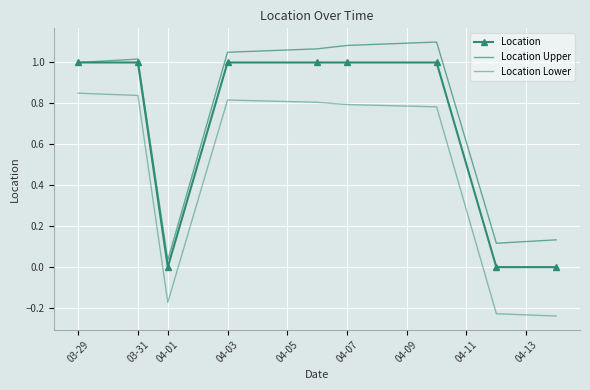

True or false: Location Upper and Location cross at least once.

False